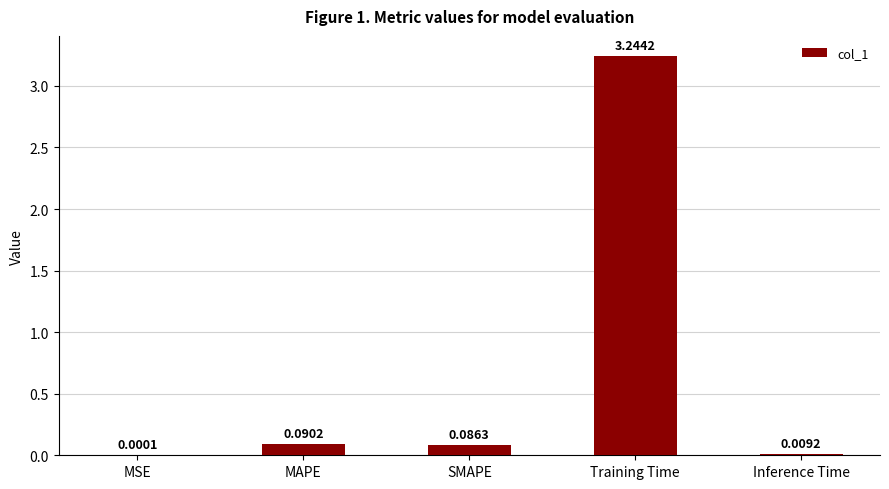

True or false: the data shows 5.4 at Training Time.

False